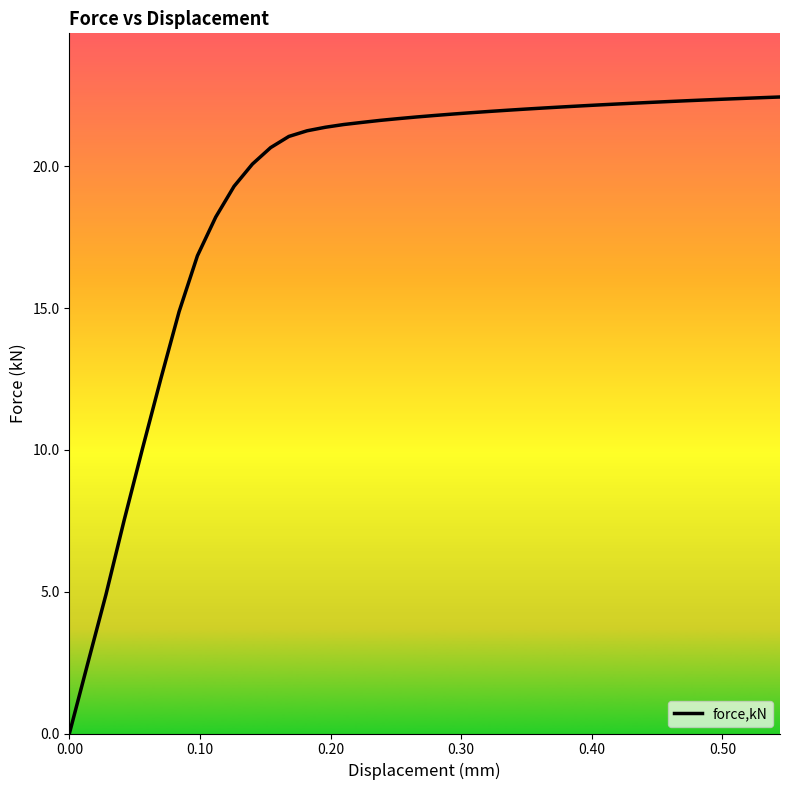

What is the difference between the maximum and minimum values?

22.4